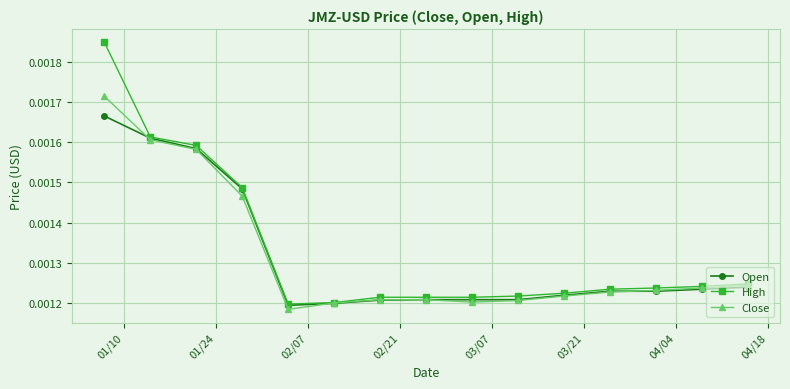

List the series in order of their peak value, lowest first.

Open, Close, High